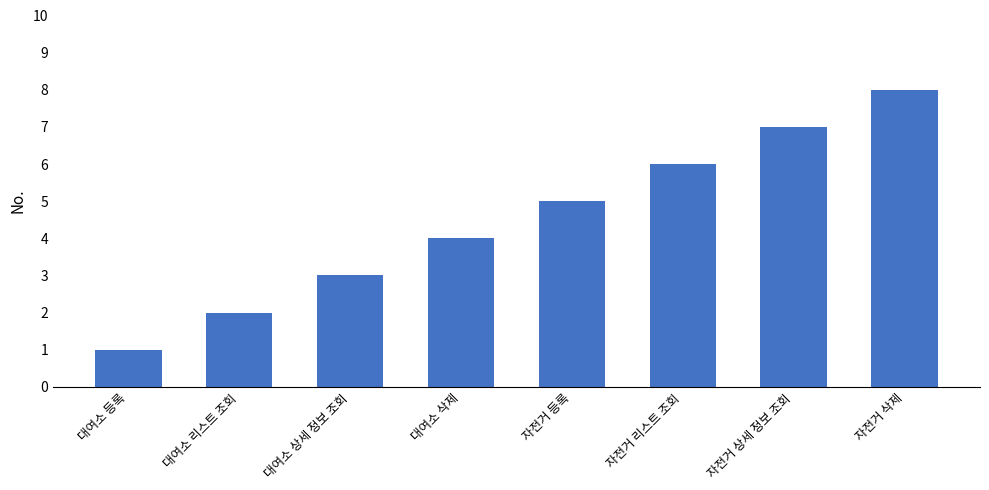

True or false: the data shows 3 at 대여소 상세 정보 조회.

True